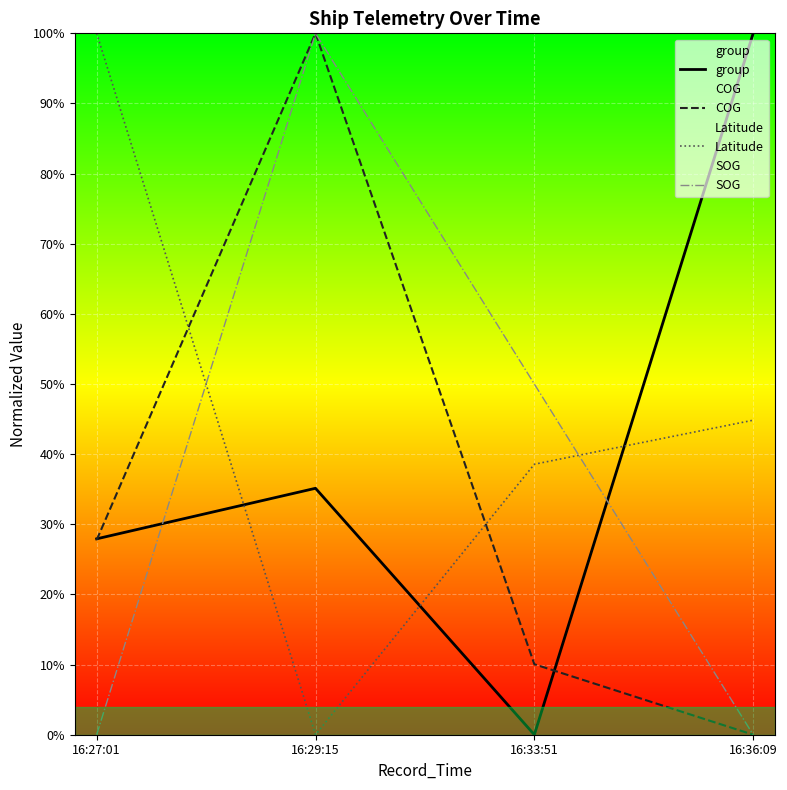

True or false: SOG and COG cross at least once.

False